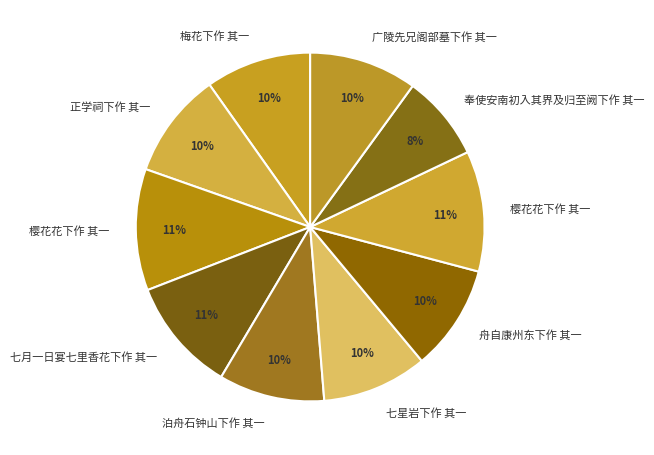

How many slices are in this pie chart?

10